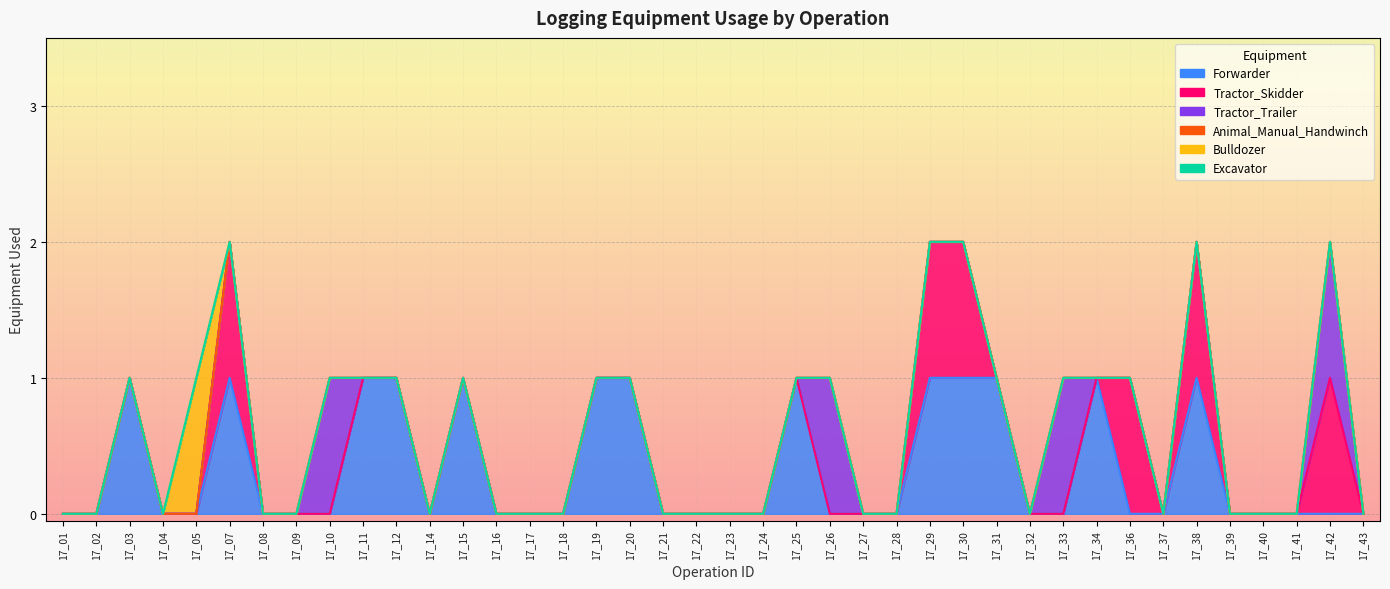

Reading left to right, extract all data points from this chart.

Forwarder: 0	0	1	0	0	1	0	0	0	1	1	0	1	0	0	0	1	1	0	0	0	0	1	0	0	0	1	1	1	0	0	1	0	0	1	0	0	0	0	0
Tractor_Skidder: 0	0	0	0	0	1	0	0	0	0	0	0	0	0	0	0	0	0	0	0	0	0	0	0	0	0	1	1	0	0	0	0	1	0	1	0	0	0	1	0
Tractor_Trailer: 0	0	0	0	0	0	0	0	1	0	0	0	0	0	0	0	0	0	0	0	0	0	0	1	0	0	0	0	0	0	1	0	0	0	0	0	0	0	1	0
Animal_Manual_Handwinch: 0	0	0	0	0	0	0	0	0	0	0	0	0	0	0	0	0	0	0	0	0	0	0	0	0	0	0	0	0	0	0	0	0	0	0	0	0	0	0	0
Bulldozer: 0	0	0	0	1	0	0	0	0	0	0	0	0	0	0	0	0	0	0	0	0	0	0	0	0	0	0	0	0	0	0	0	0	0	0	0	0	0	0	0
Excavator: 0	0	0	0	0	0	0	0	0	0	0	0	0	0	0	0	0	0	0	0	0	0	0	0	0	0	0	0	0	0	0	0	0	0	0	0	0	0	0	0